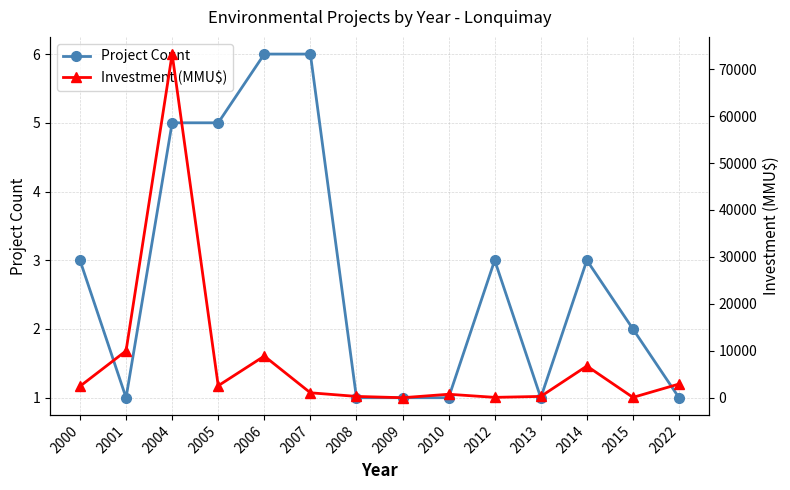

How many distinct data groups are displayed?

2